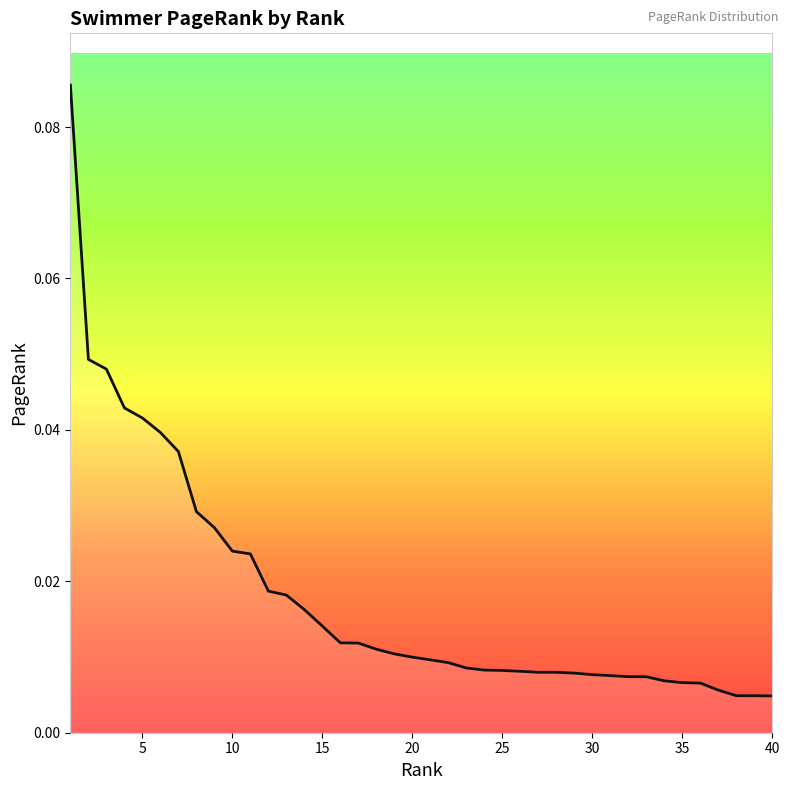

How many lines are shown in the chart?

1